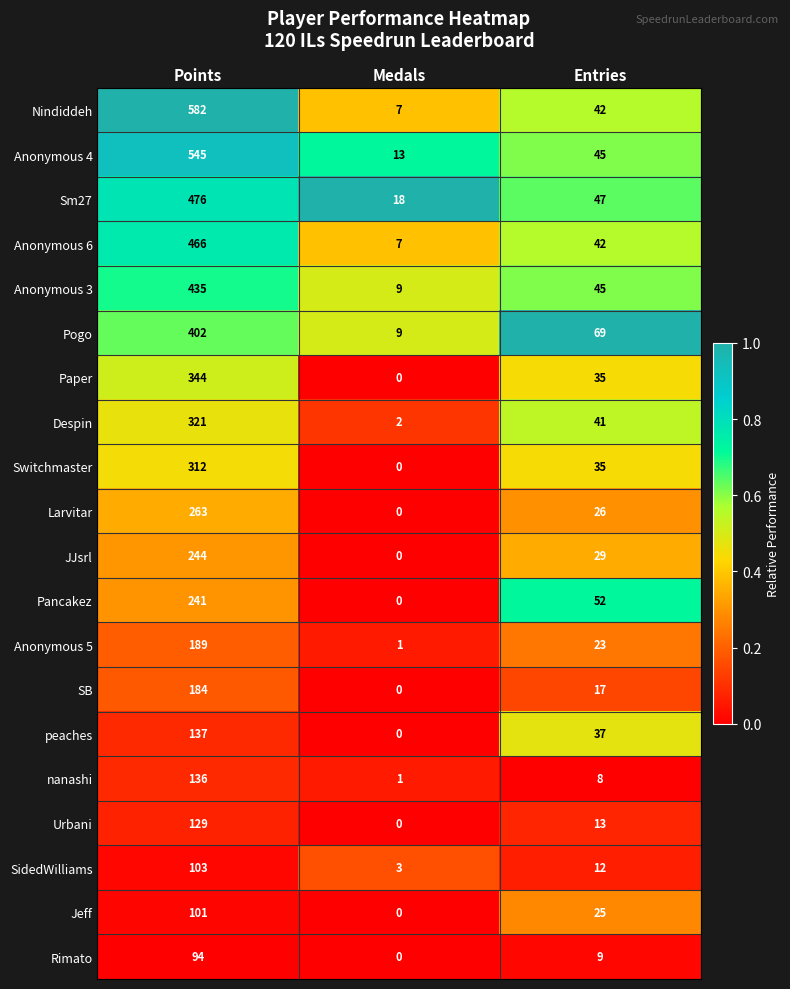

Count the number of categories in the chart.

3